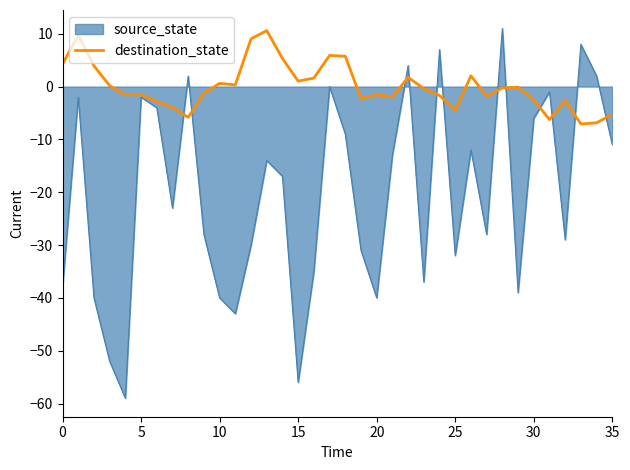

Which series has the widest spread of values?

source_state